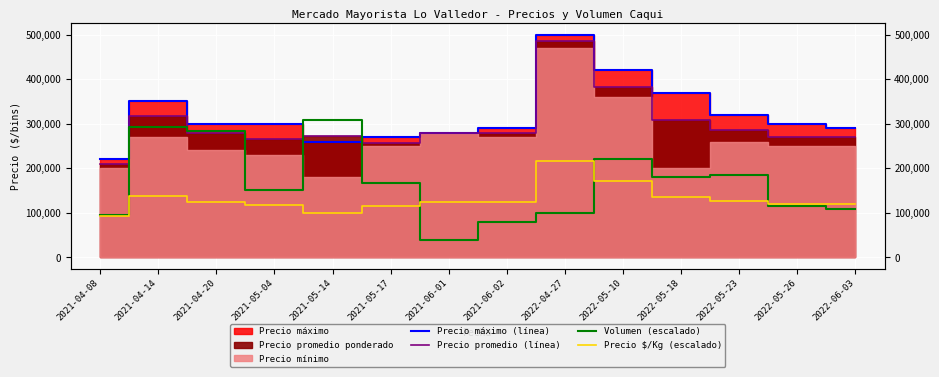

Rank the series at 2021-04-14 from lowest to highest value.

Precio $/Kg (escalado), Volumen (escalado), Precio promedio (línea), Precio máximo (línea)